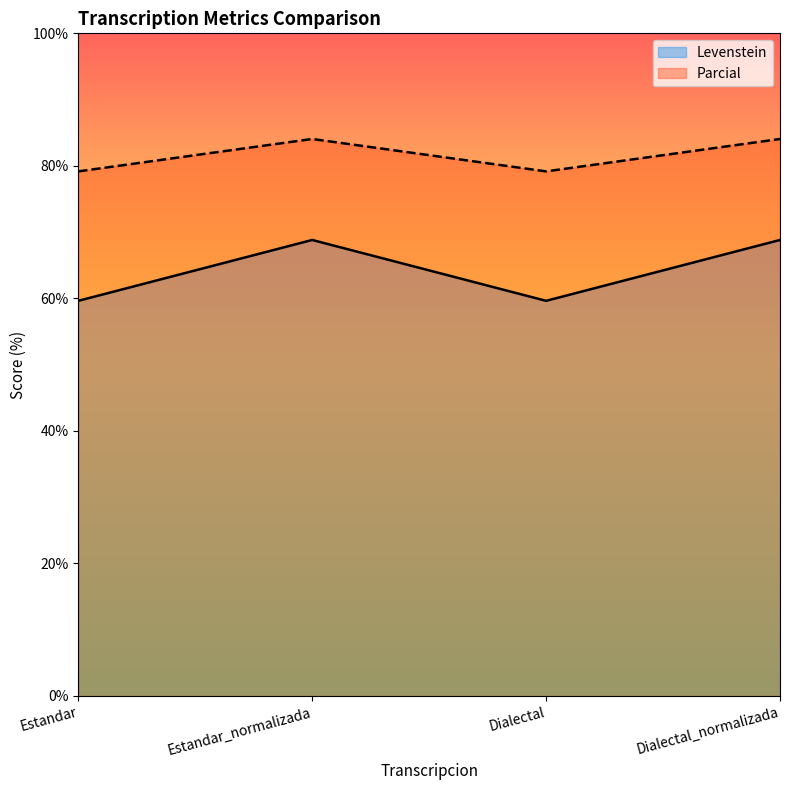

List the labels in order of Parcial value, largest first.

Estandar_normalizada, Dialectal_normalizada, Estandar, Dialectal